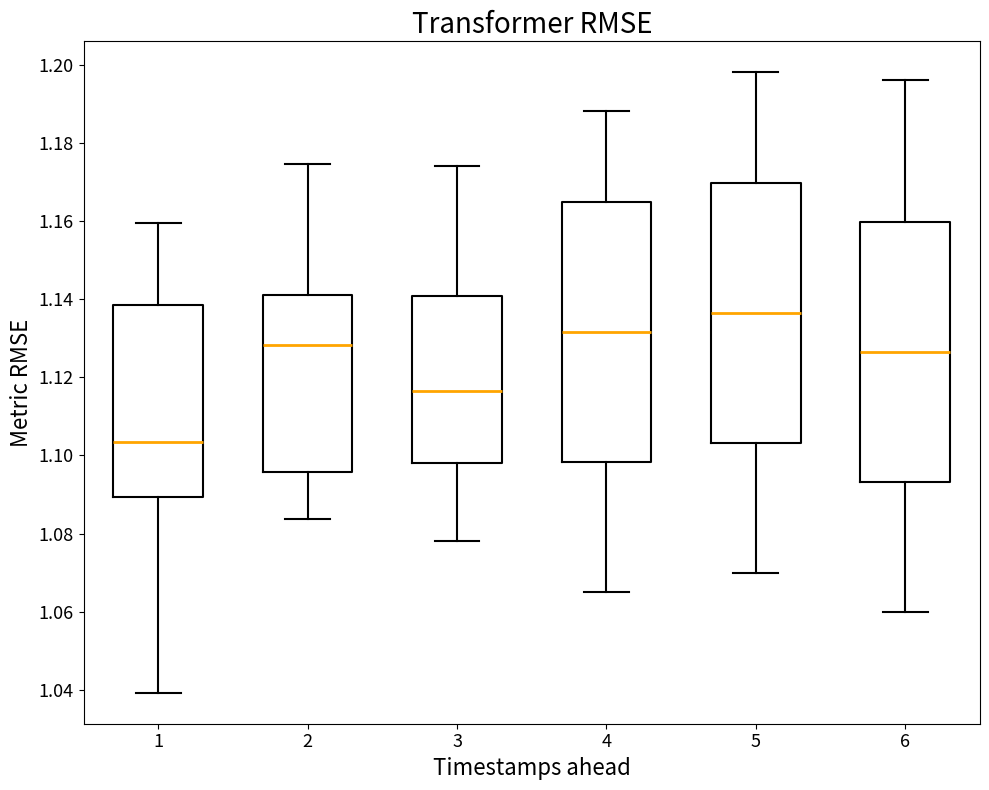

Reading left to right, transcribe this box plot: for each box, give where its median line is, the range the box spans, and where its two whiskers end, as read against the y-axis. The values are not printed on the chart, so give them approximately, as read against the axis.

1: median 1.104, box 1.090 to 1.138, whiskers 1.040 to 1.160
2: median 1.128, box 1.096 to 1.142, whiskers 1.084 to 1.174
3: median 1.116, box 1.098 to 1.140, whiskers 1.078 to 1.174
4: median 1.132, box 1.098 to 1.164, whiskers 1.066 to 1.188
5: median 1.136, box 1.104 to 1.170, whiskers 1.070 to 1.198
6: median 1.126, box 1.094 to 1.160, whiskers 1.060 to 1.196